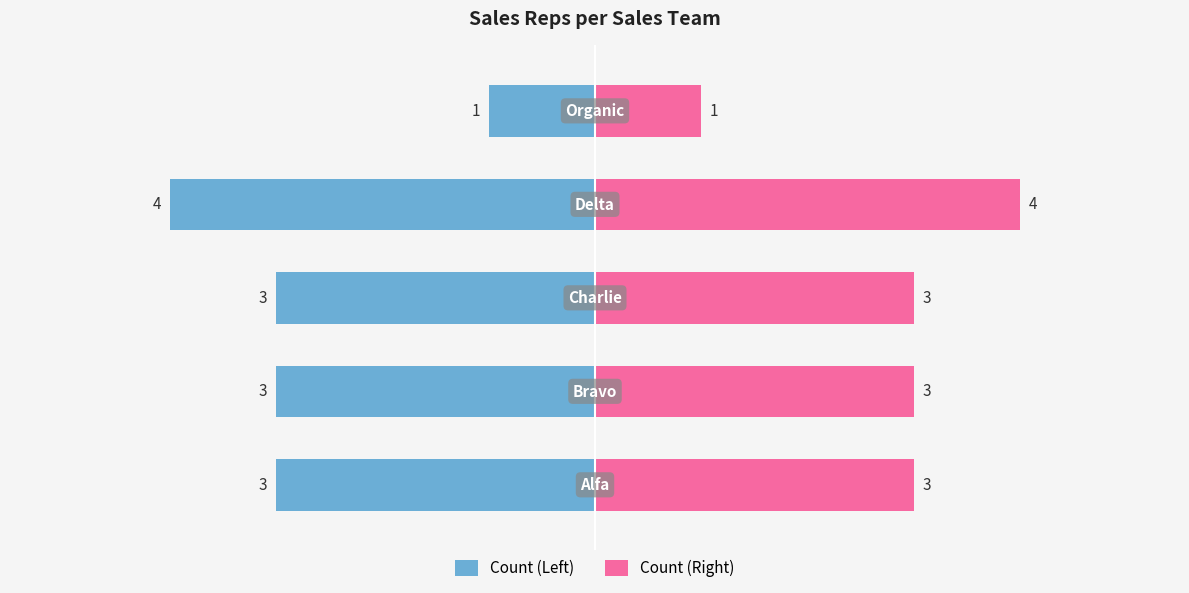

Which series has the largest total across all categories?

Count (Right)